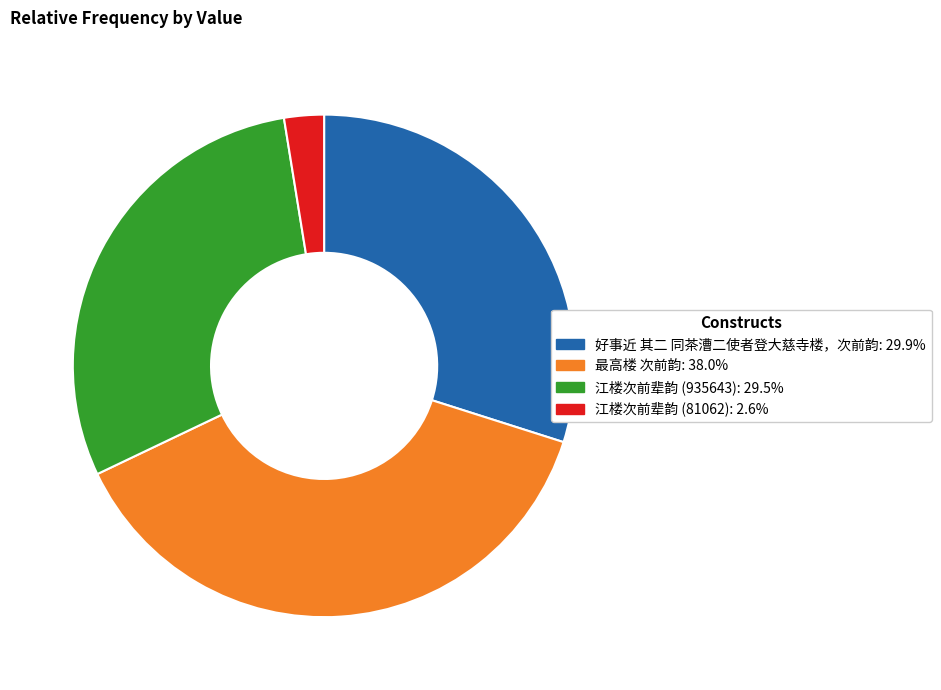

Does any single category account for the majority?

No